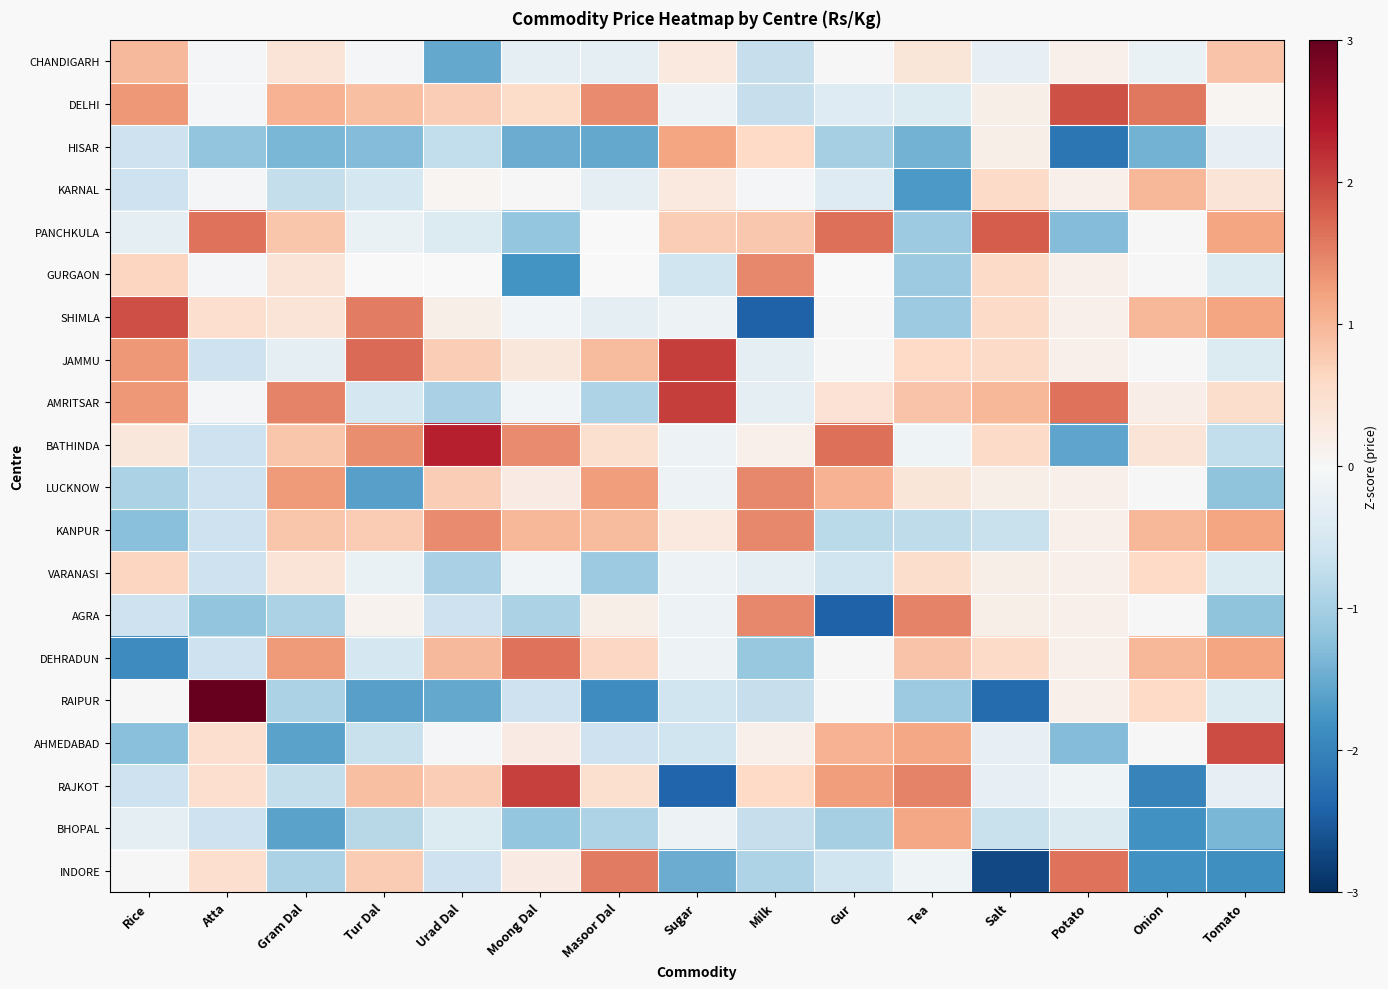

Where is KANPUR nearest to the value 0?

Potato